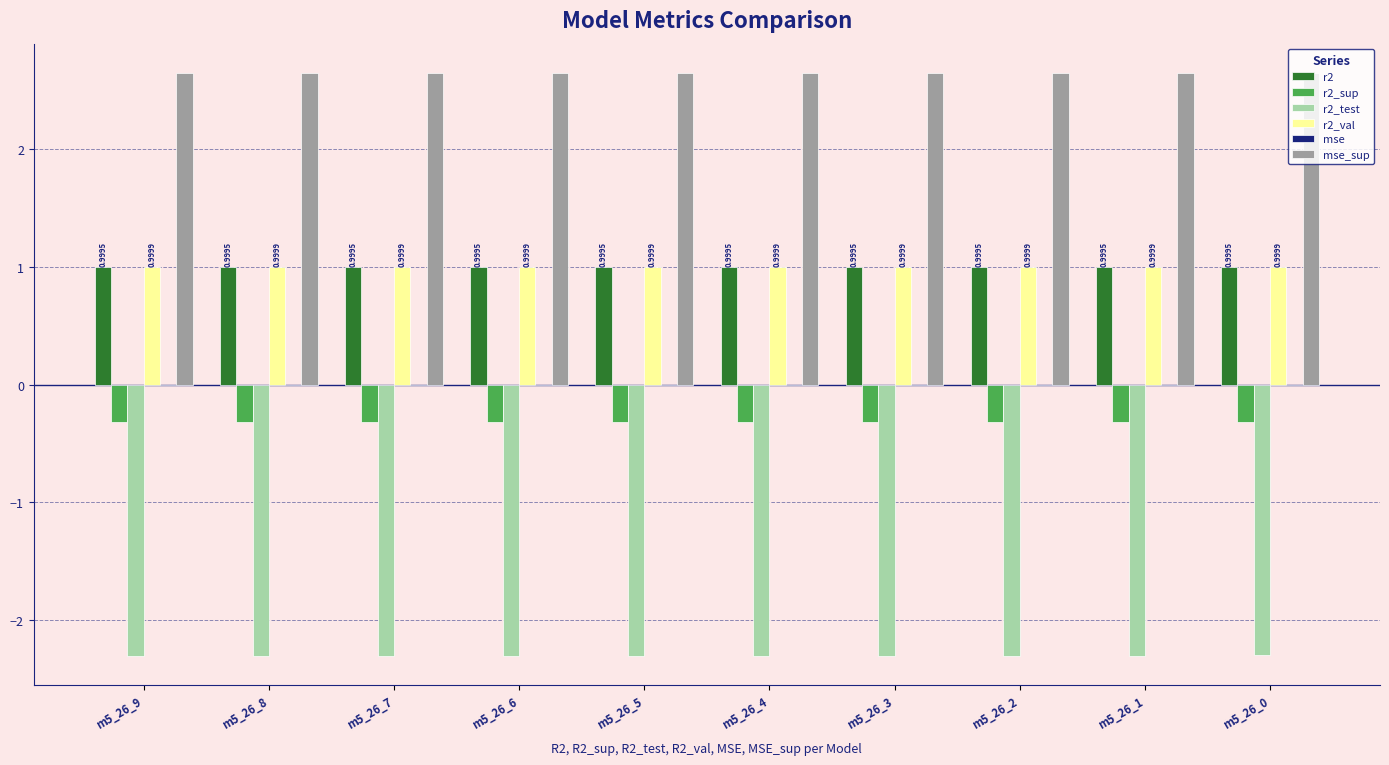

Are the bars horizontal?

No